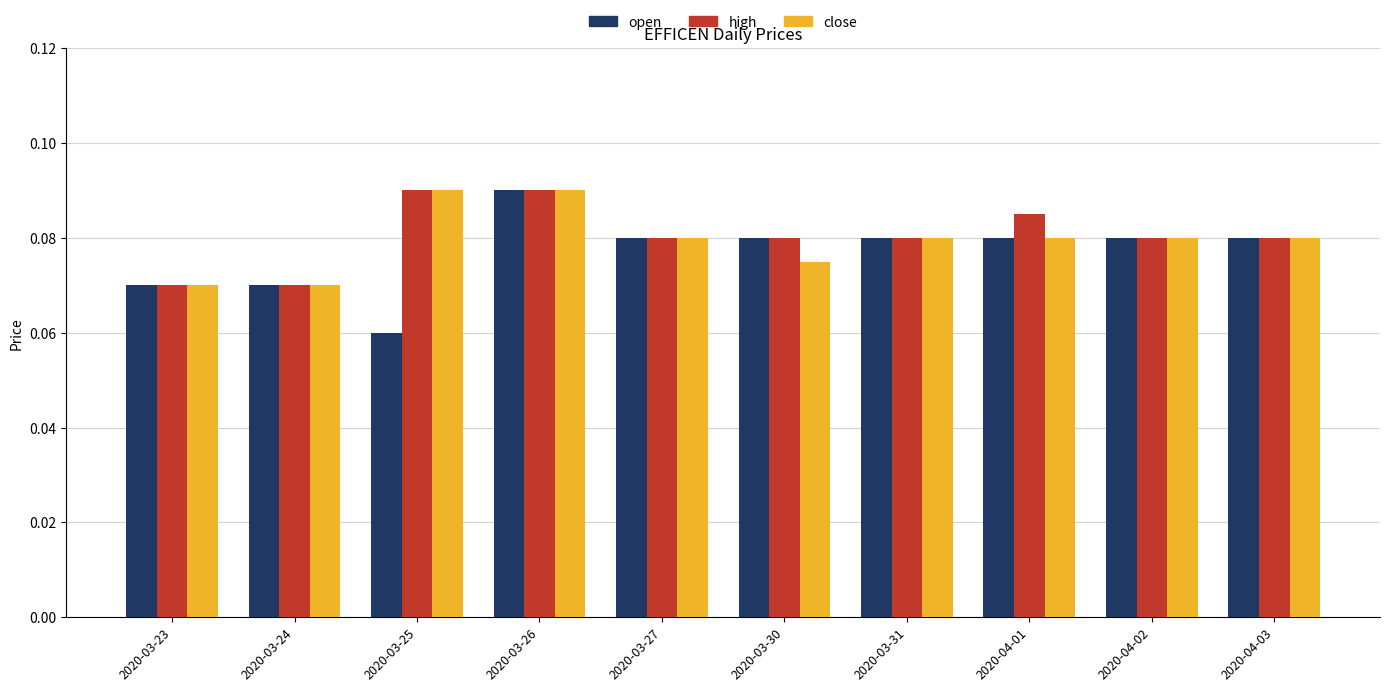

Count the number of categories in the chart.

10